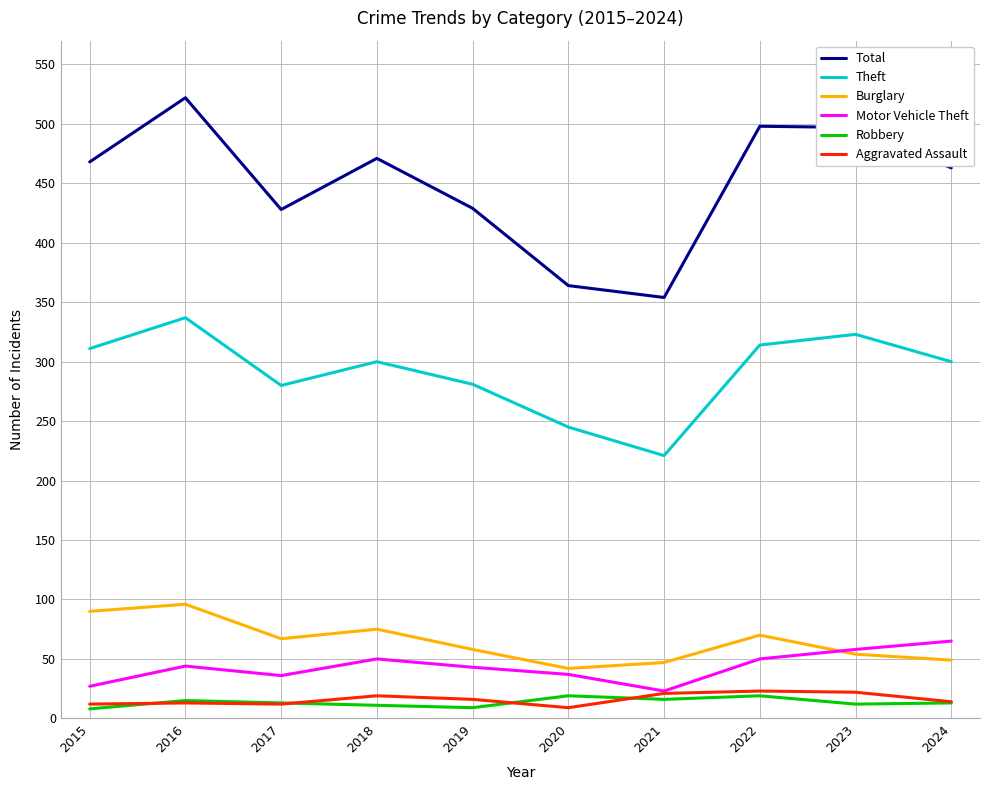

True or false: Aggravated Assault has more than 1 points higher than both neighbors.

True